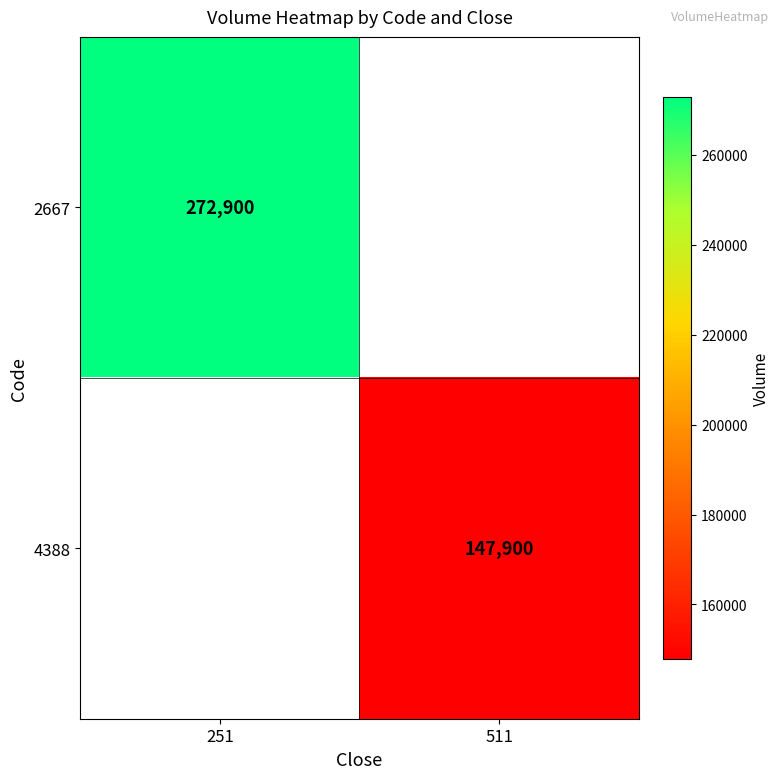

True or false: 2667 has a value of 150144 at 251.

False